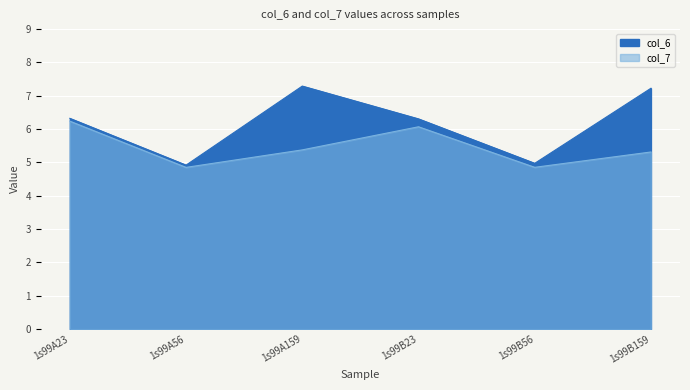

How many data points in col_6 are less than 6?

2